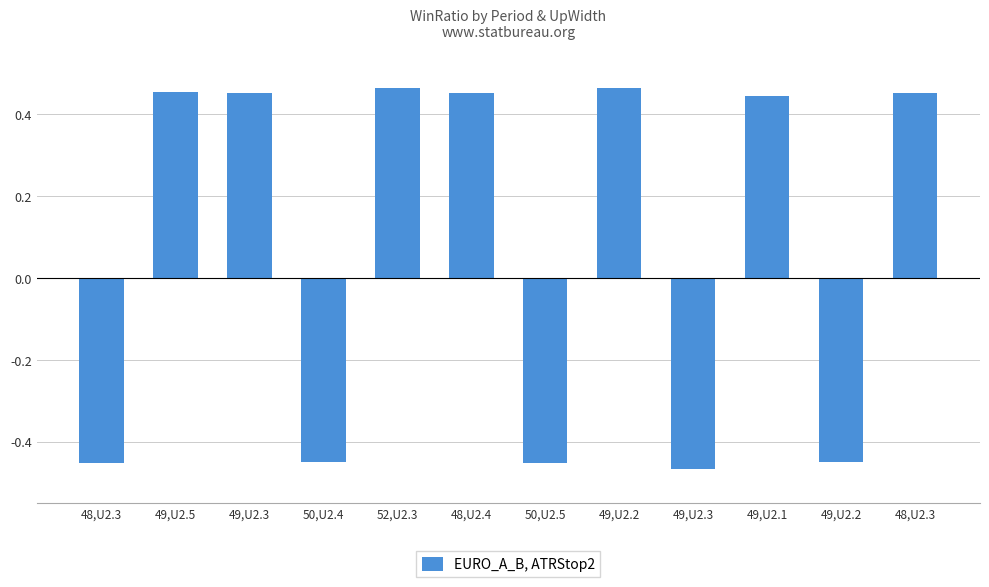

The chart shows a value of -0.5 at 49,U2.3. True or false?

True